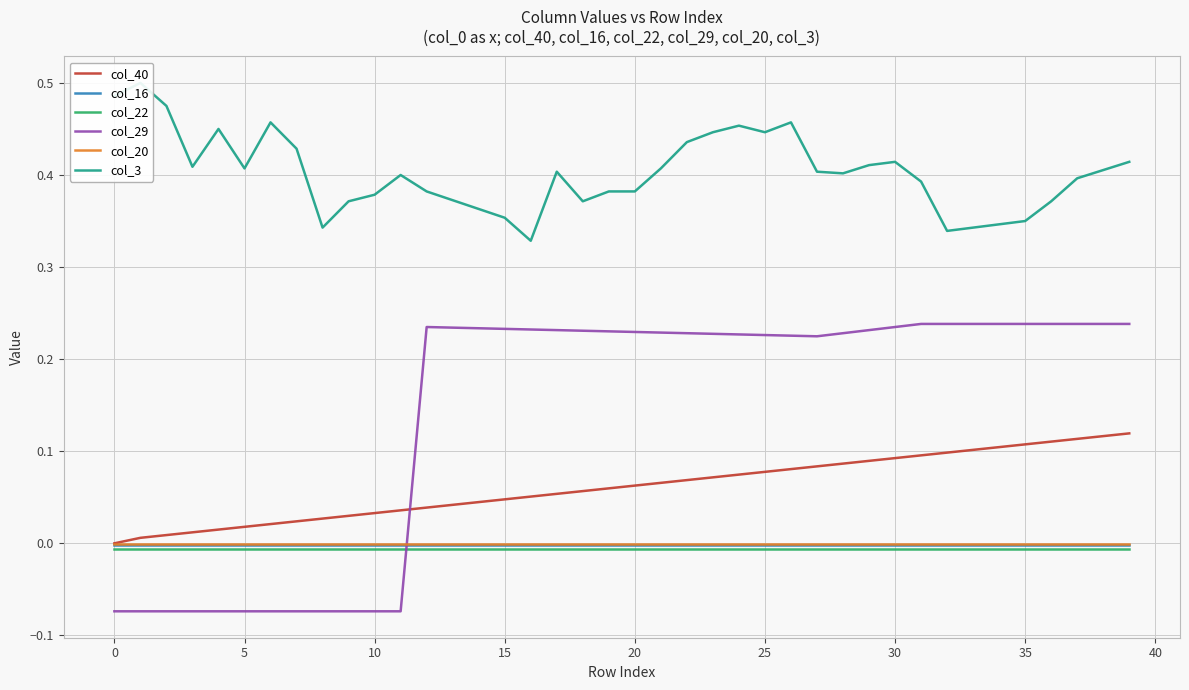

What is the minimum value shown in the chart?

-0.1